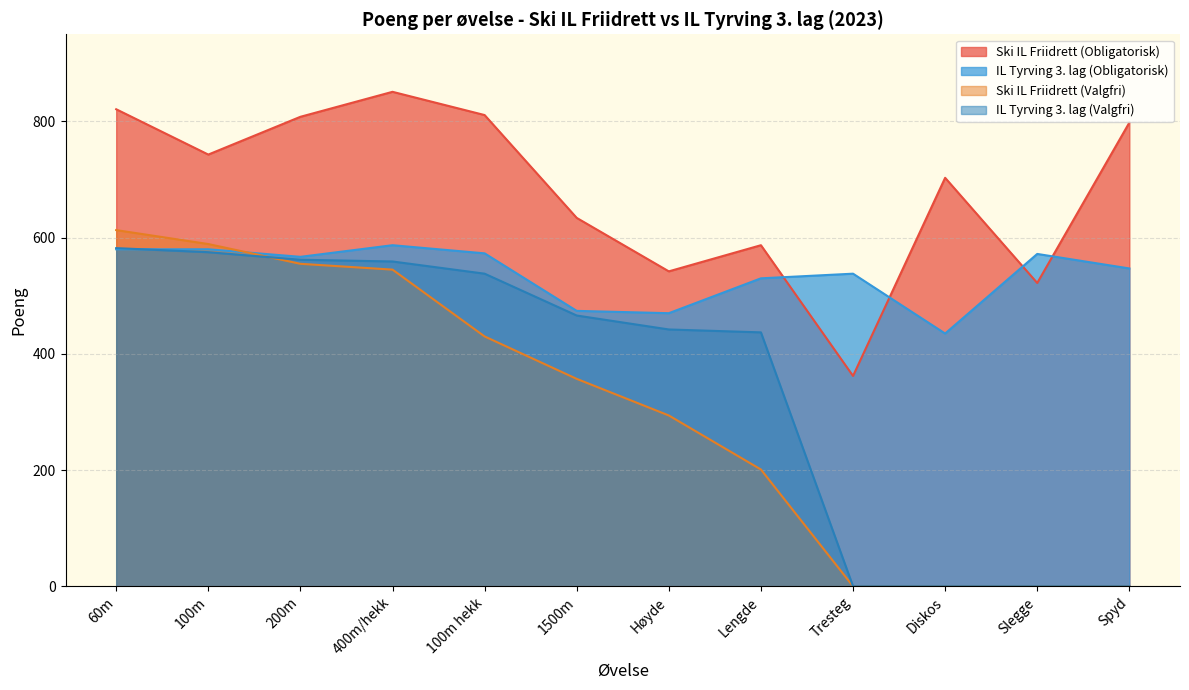

How many lines are shown in the chart?

4